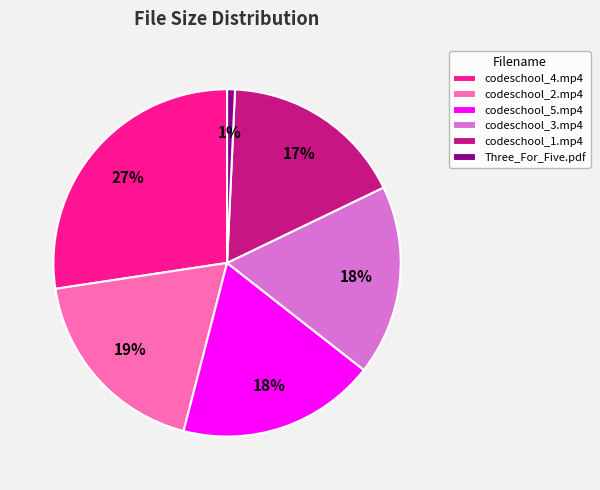

To the nearest percent, what is the difference between the Three_For_Five.pdf and codeschool_3.mp4 slice percentages?

17%